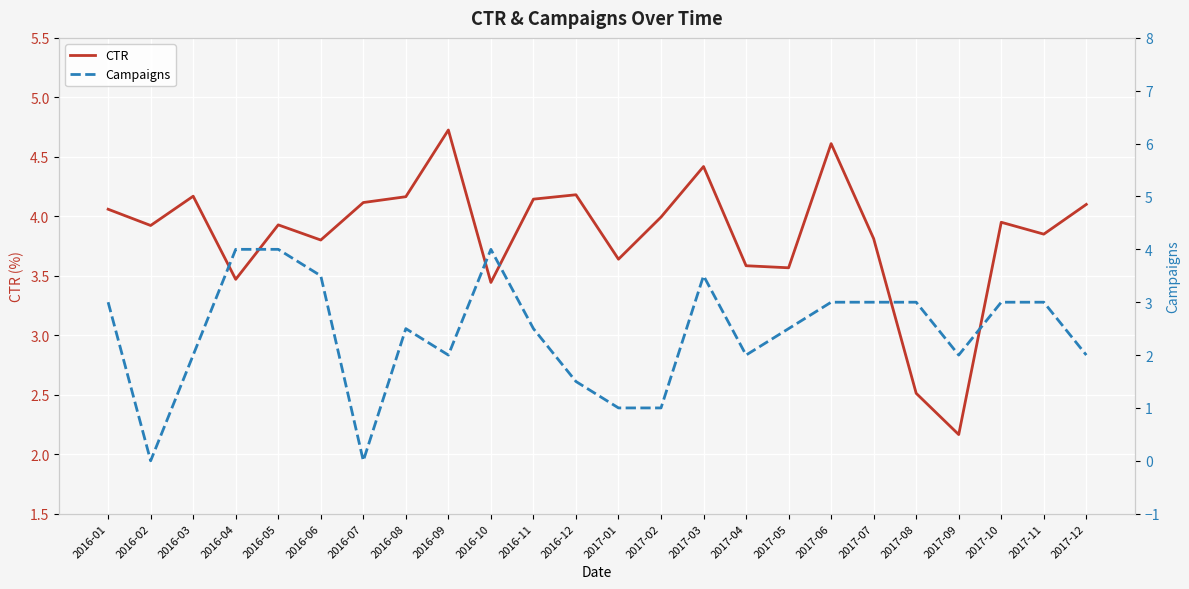

What is the difference between the maximum and second lowest values in the Campaigns series?

4.0